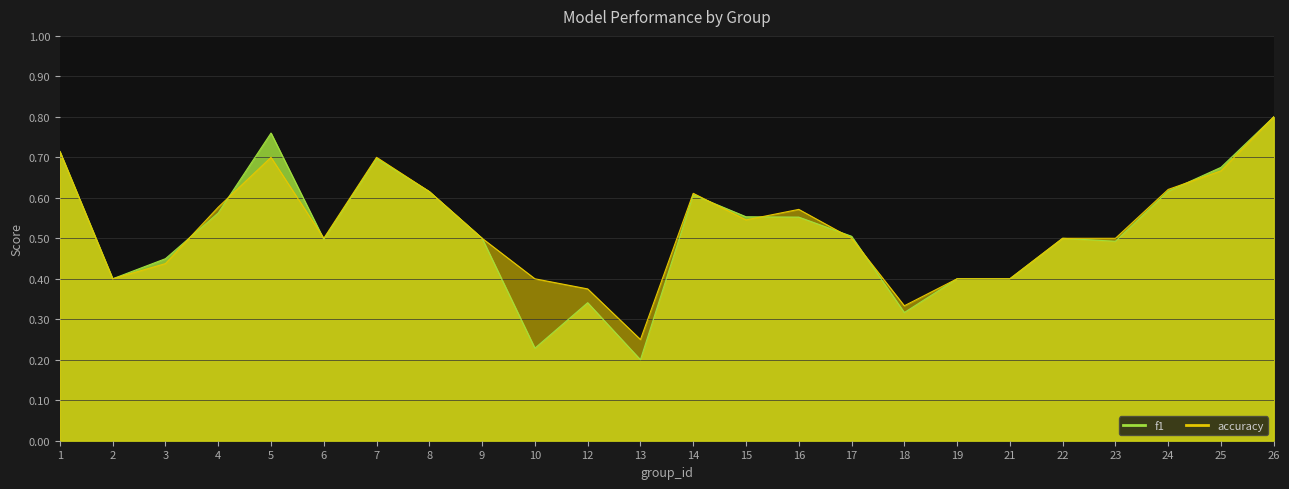

List the series in order of their peak value, lowest first.

f1, accuracy